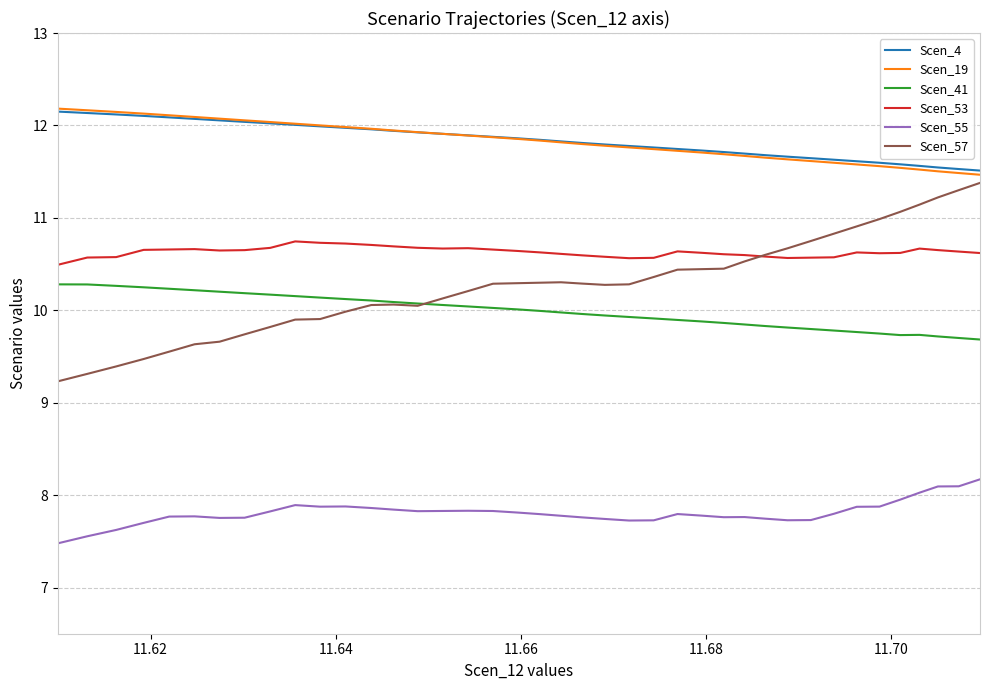

What is the maximum value shown in the chart?

12.2